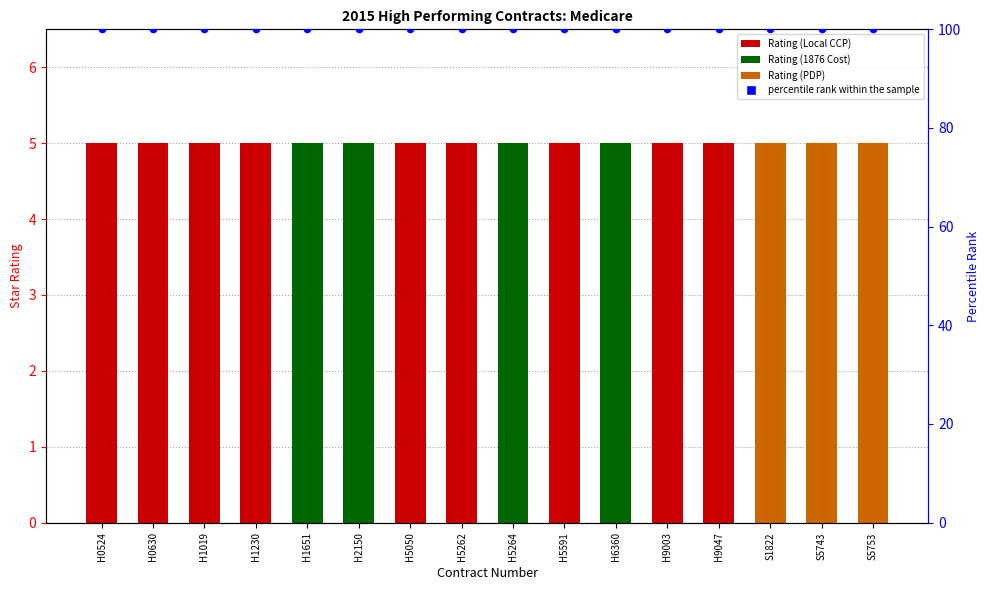

What is the total value across all series at H5591?

105